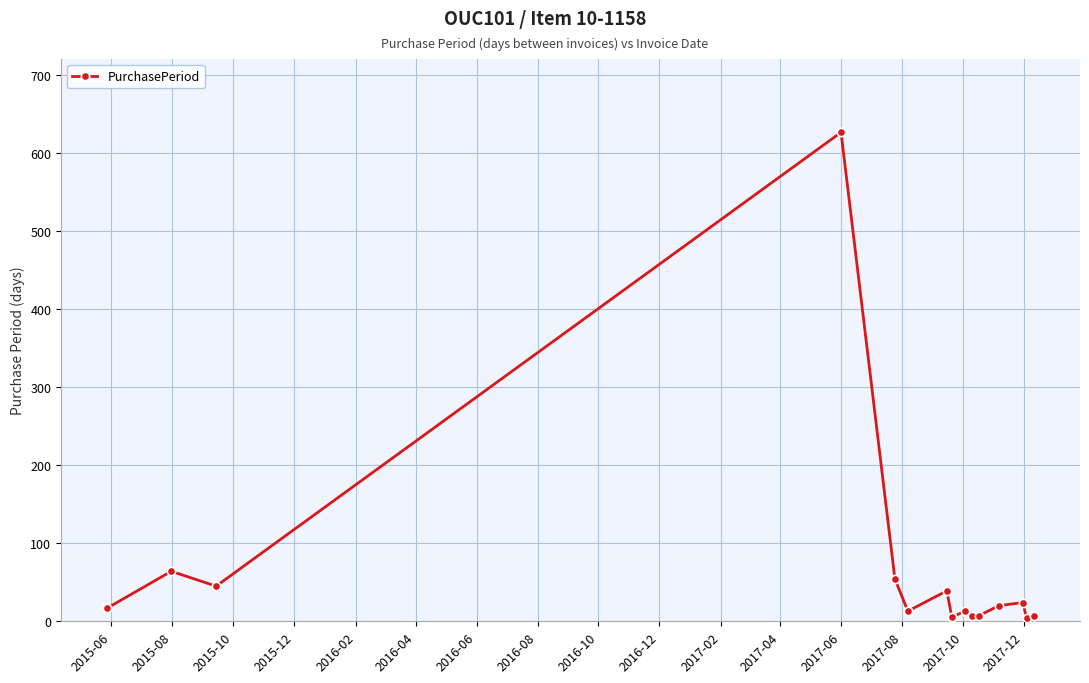

What is the maximum value shown in the chart?

626